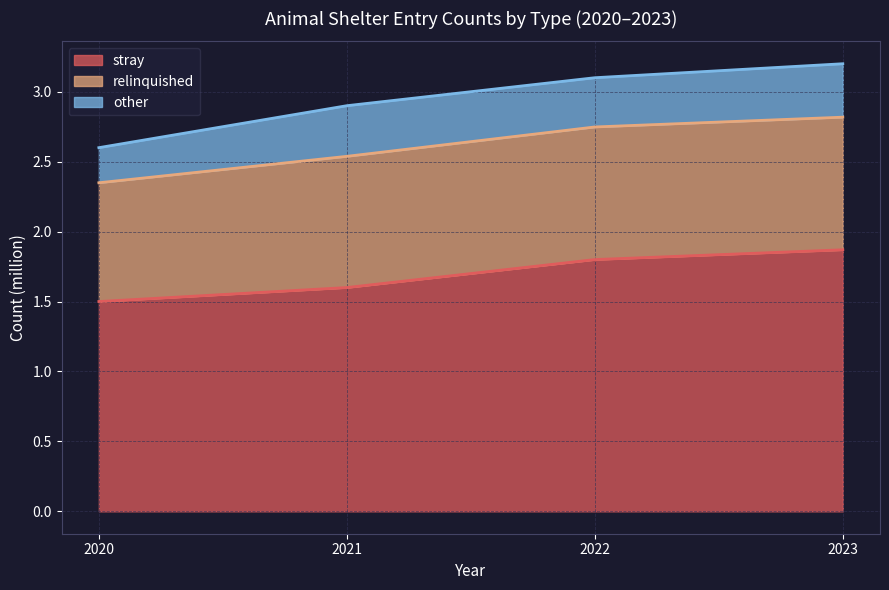

Reading left to right, what are all the values shown in this chart?

stray: 1.5	1.6	1.8	1.9
relinquished: 0.8	0.9	0.9	0.9
other: 0.3	0.4	0.4	0.4